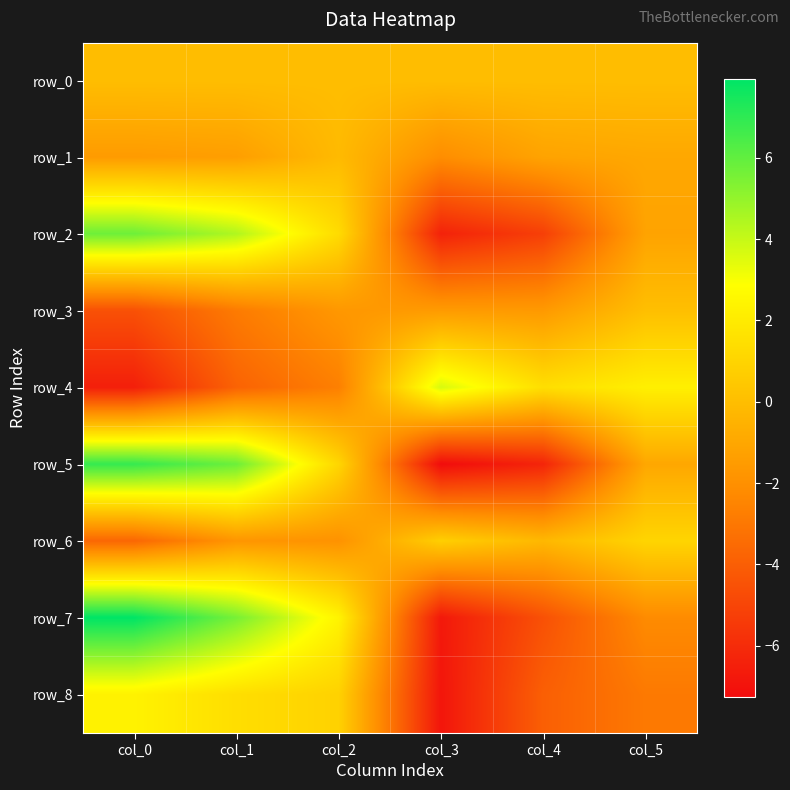

The value of row_8 at col_0 is 3.5. True or false?

False